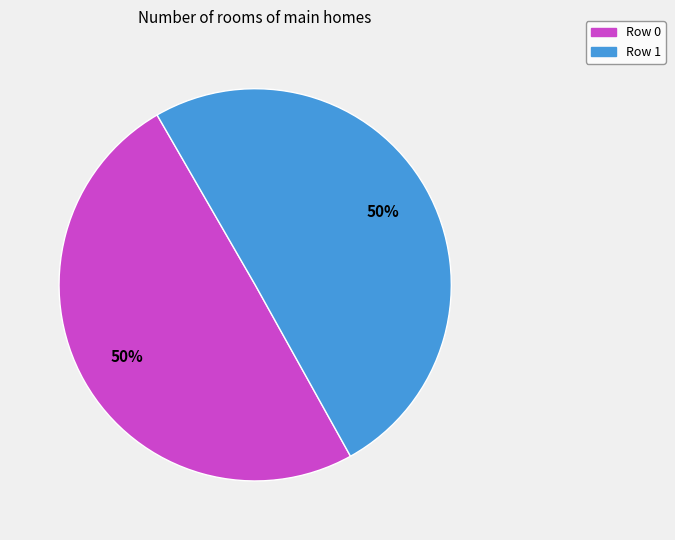

To the nearest percent, what is the average slice percentage?

50%